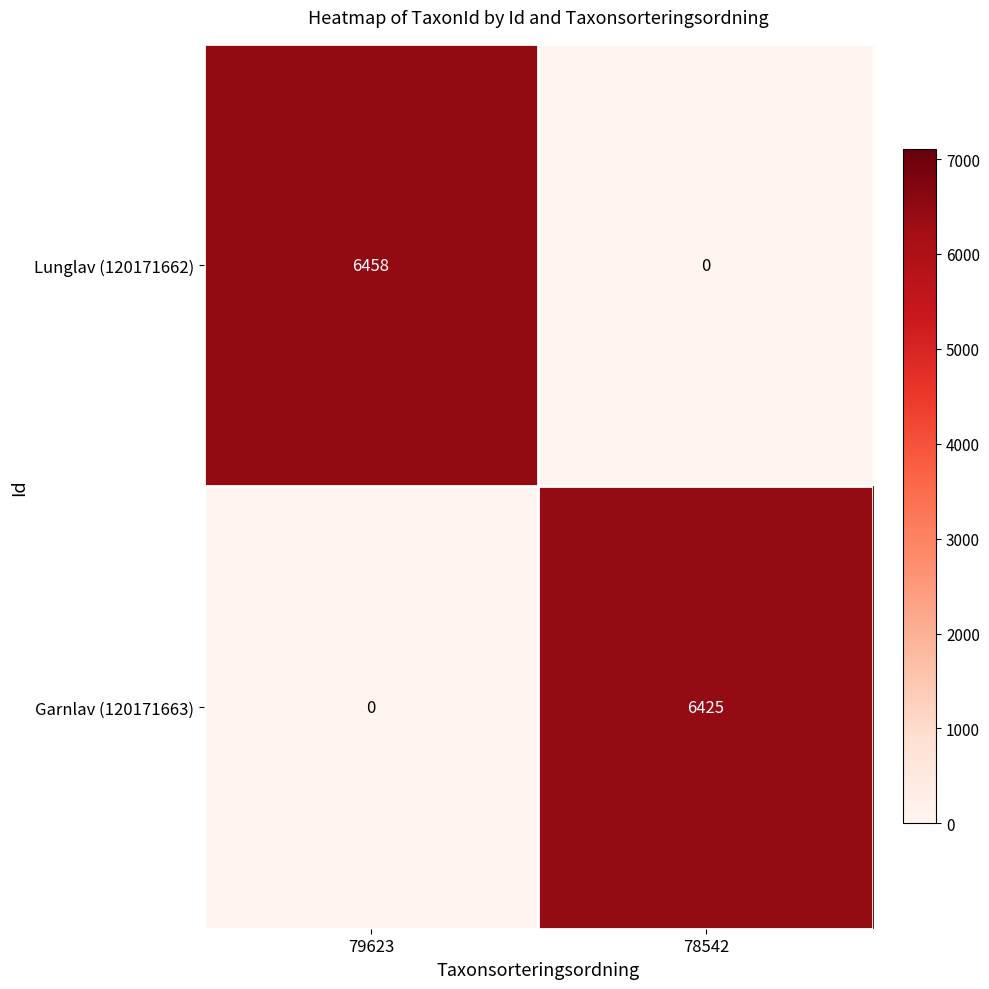

The Garnlav (120171663) series shows 0 at 79623. True or false?

True